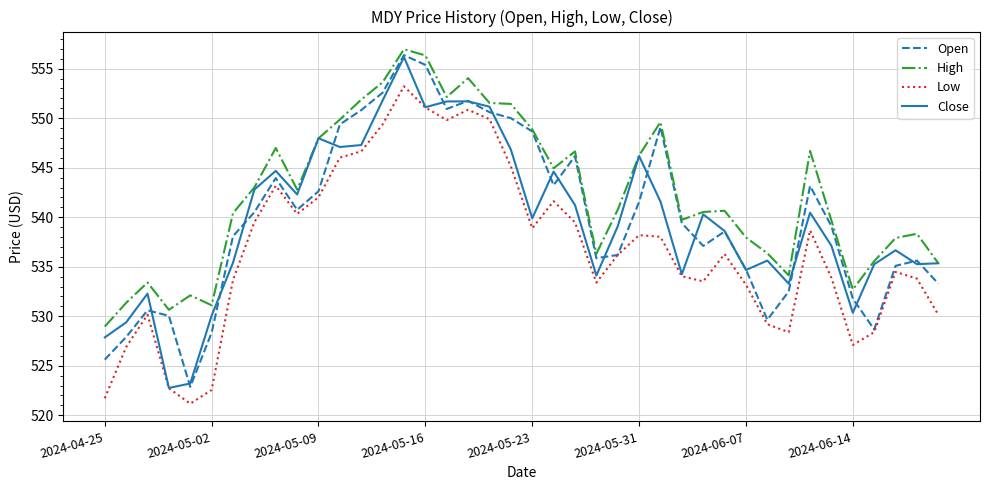

What is the maximum value shown in the chart?

557.0